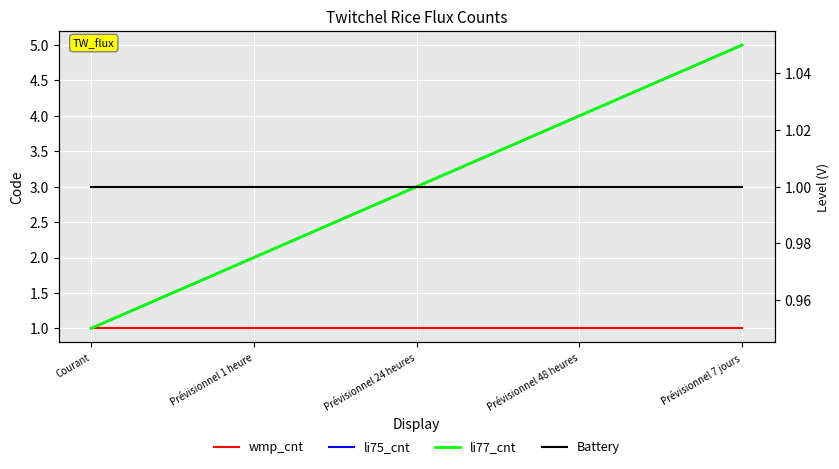

Does the chart display data point markers on the line(s)?

No